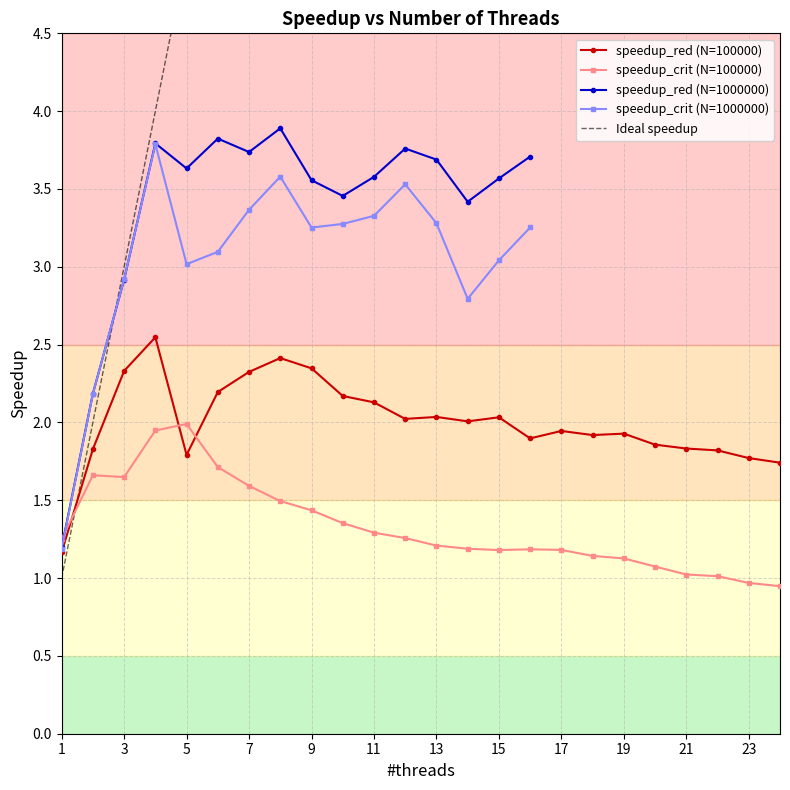

Which series ends up on top after the final intersection of speedup_crit (N=100000) and speedup_red (N=100000)?

speedup_red (N=100000)